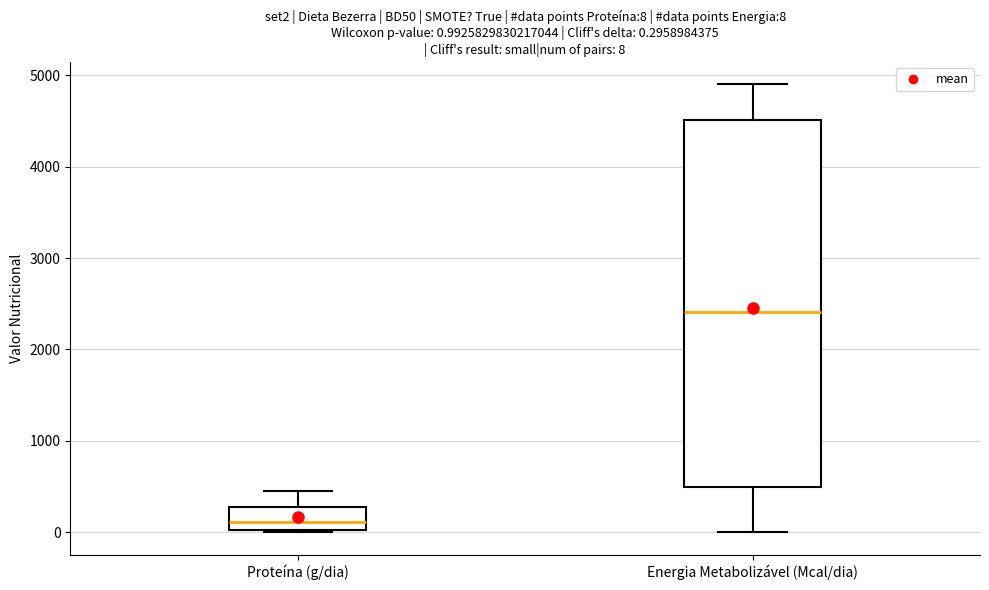

Comparing the boxes themselves (not the whiskers), which one is the tallest?

Energia Metabolizável (Mcal/dia)